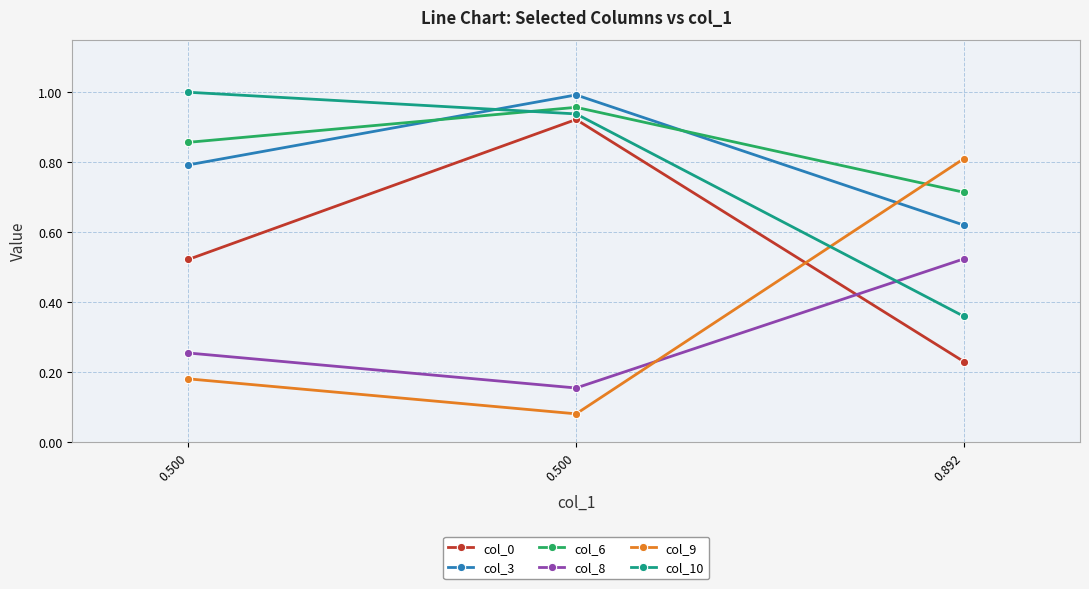

At how many categories does at least one series exceed 0?

3